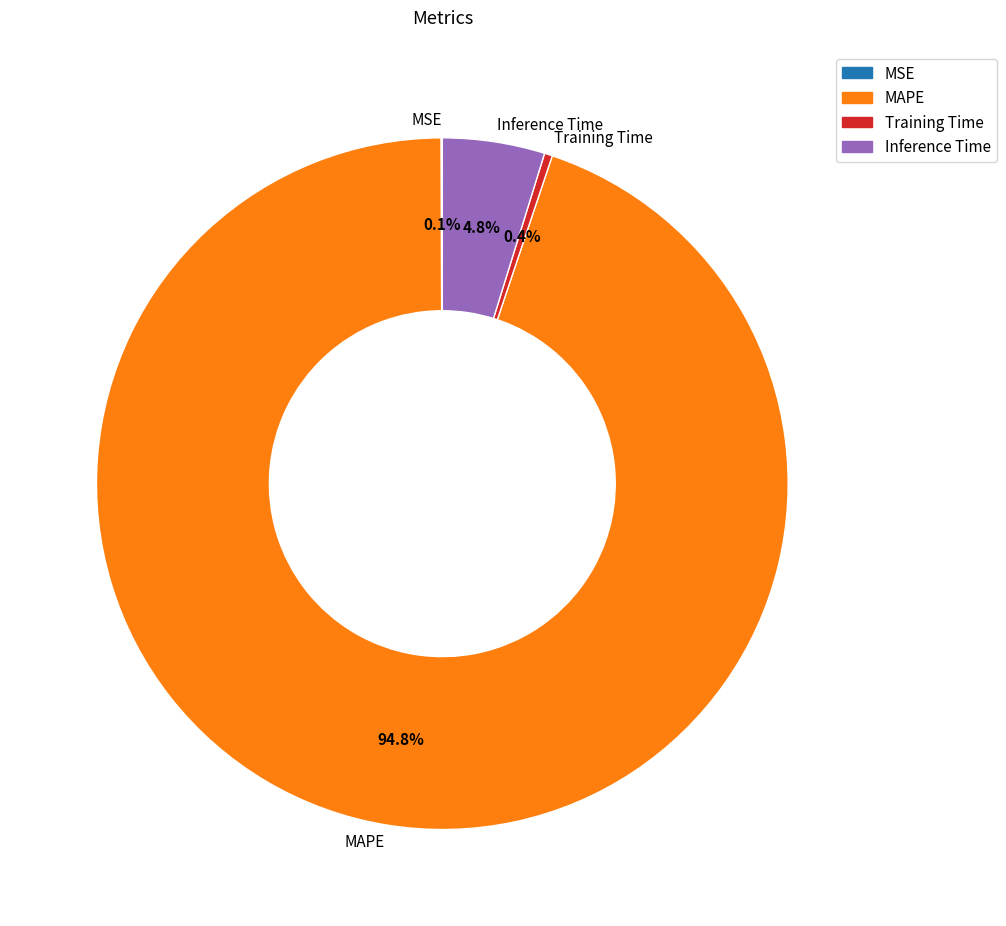

Does MAPE account for over 50% of the chart?

Yes